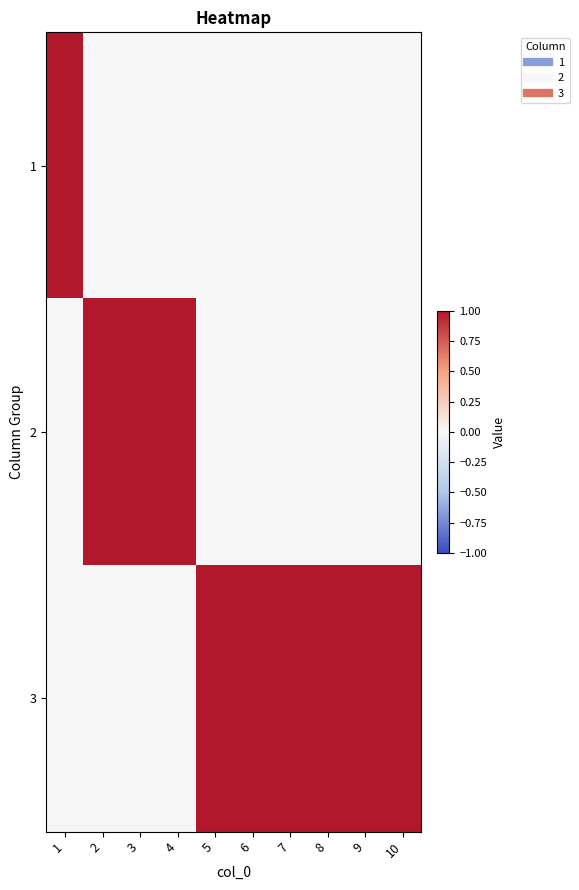

Which category has the lowest value across all series?

2